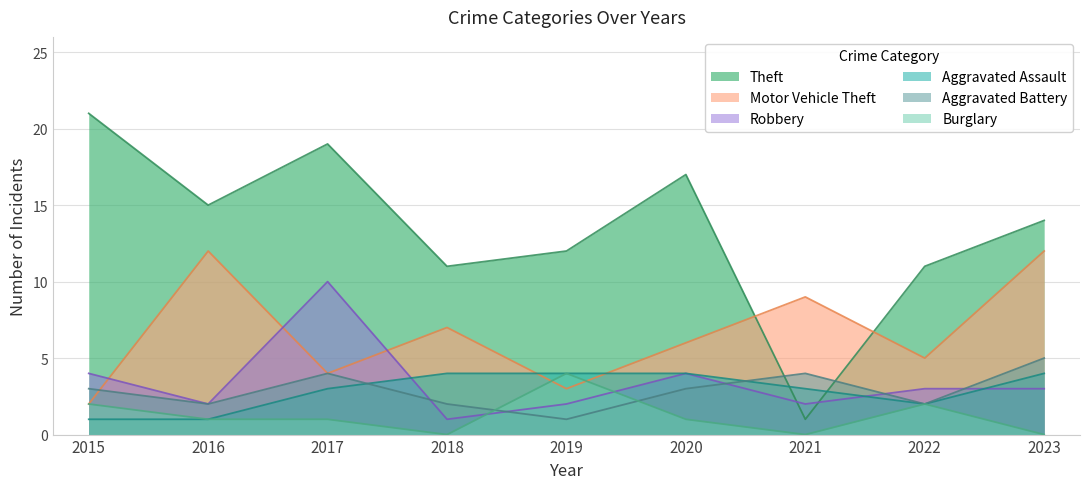

True or false: Aggravated Assault has a value of 3 at 2020.

False